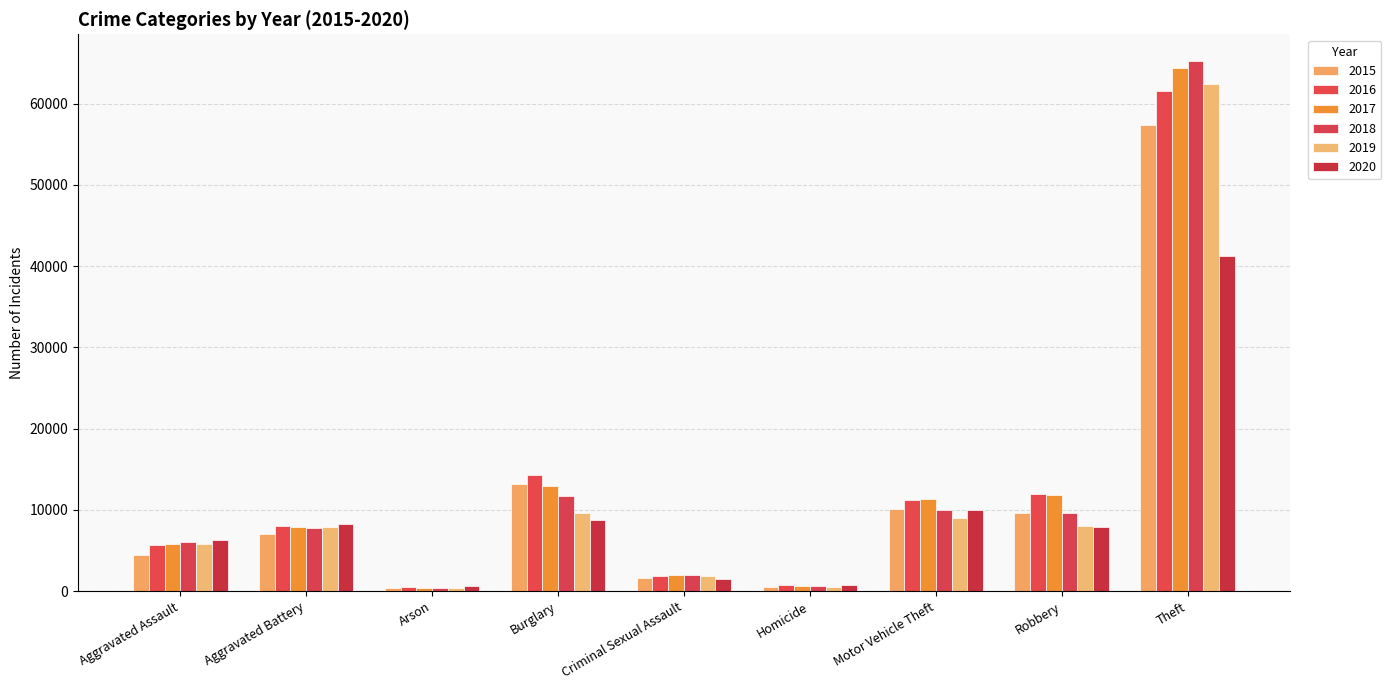

Does the chart contain stacked bars?

No